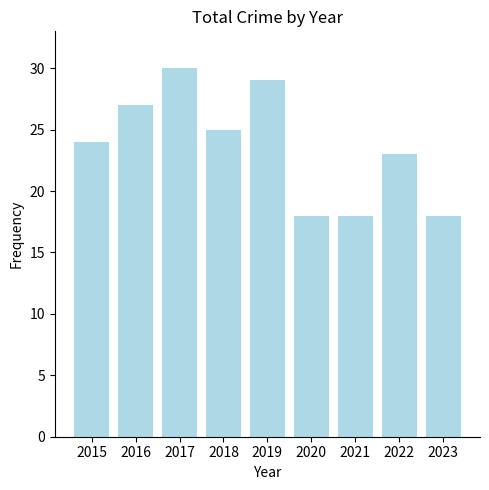

What is the minimum value shown in the chart?

18